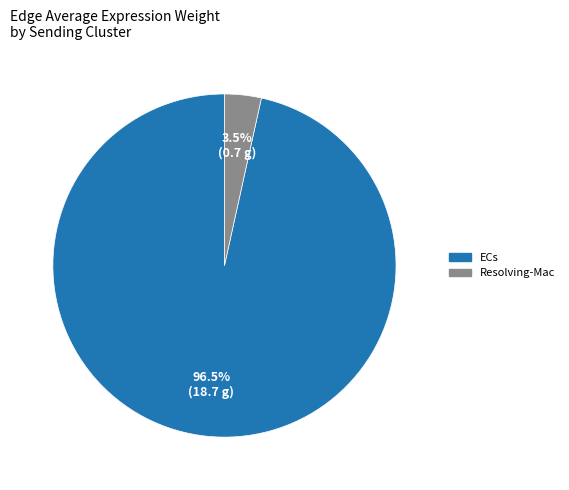

Is there any slice that represents more than half of the pie?

Yes